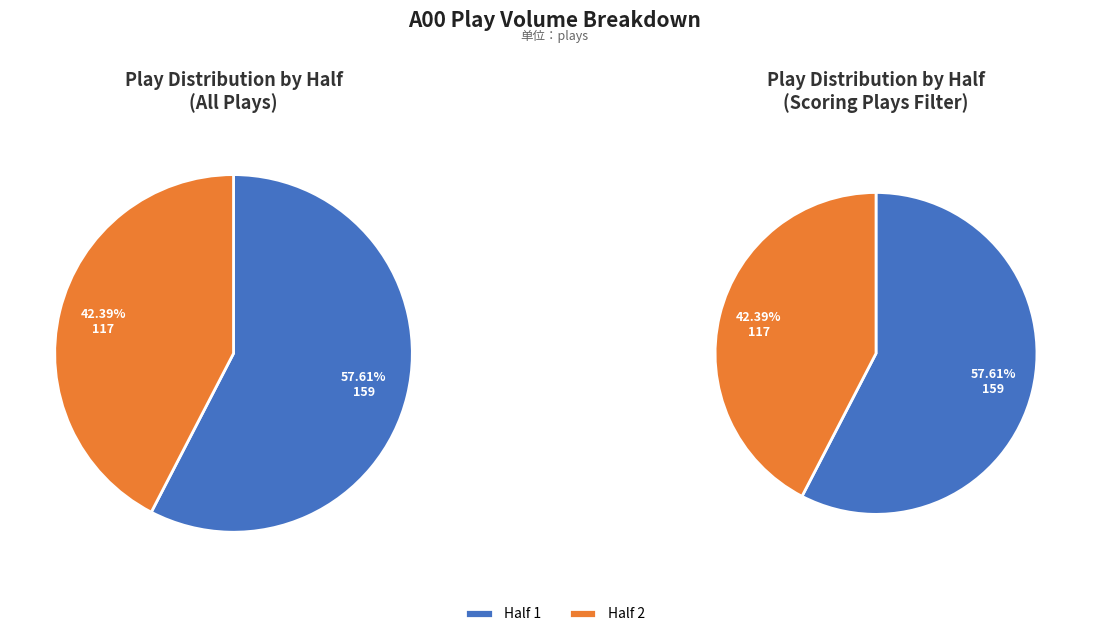

Count the number of slices in the pie.

2